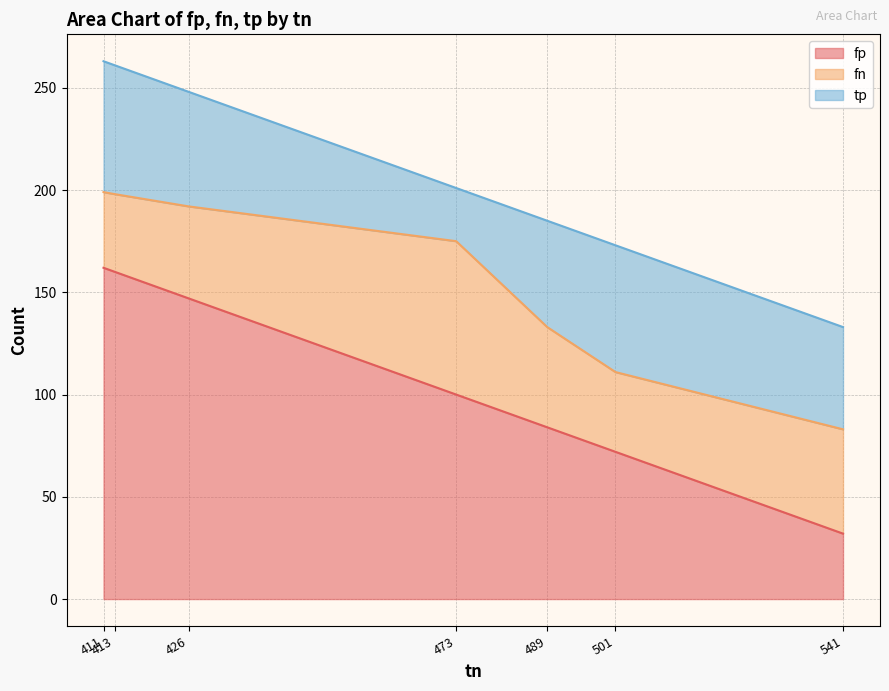

Is it true that fp equals 32 at 489?

False